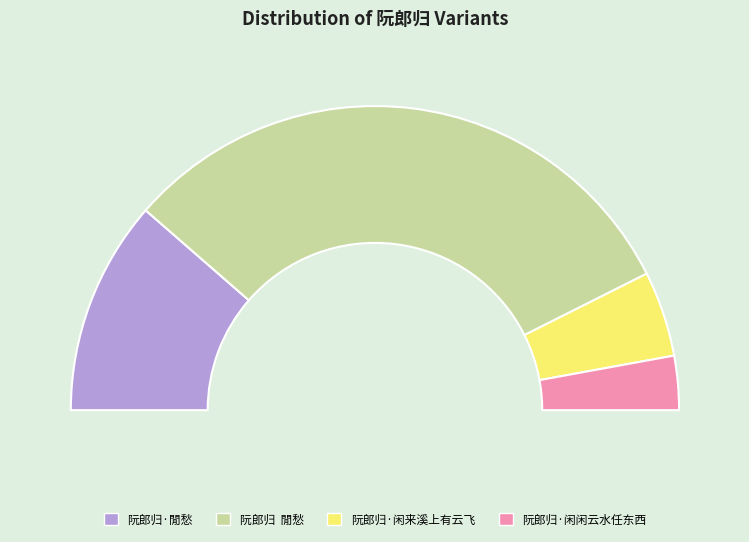

To the nearest percent, what is the difference between the largest and smallest slice percentages?

57%